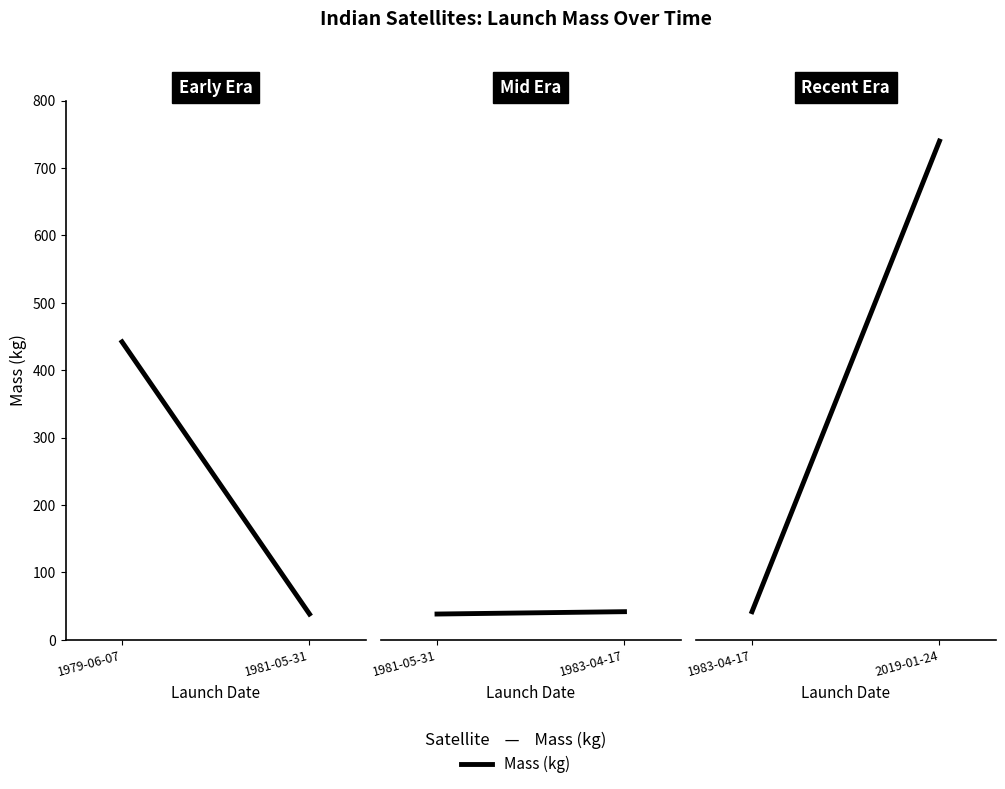

How many series are shown in this chart?

1